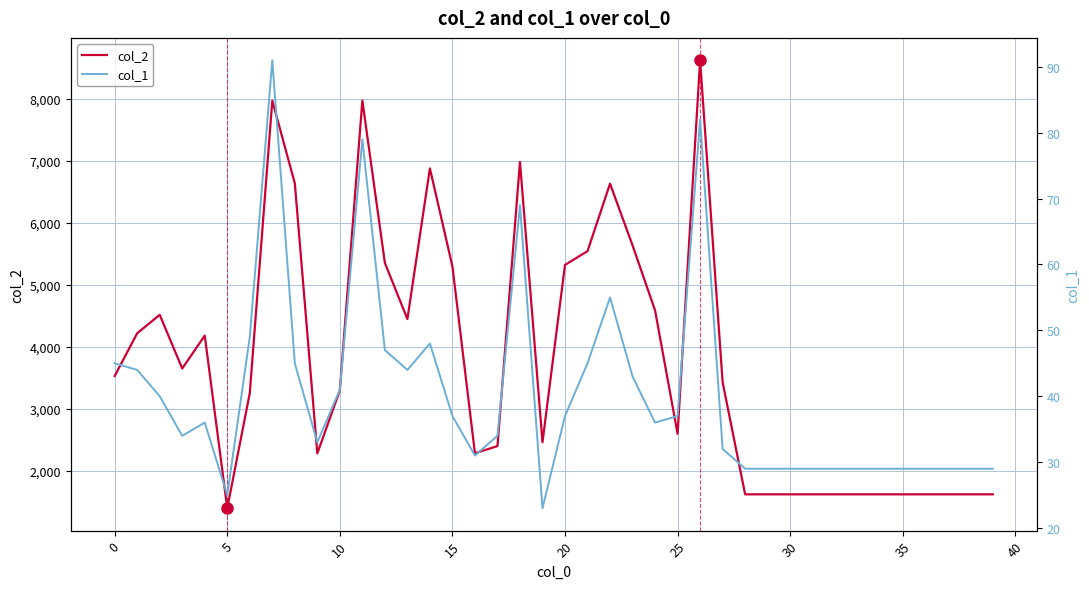

True or false: col_1 and col_2 cross at least once.

False